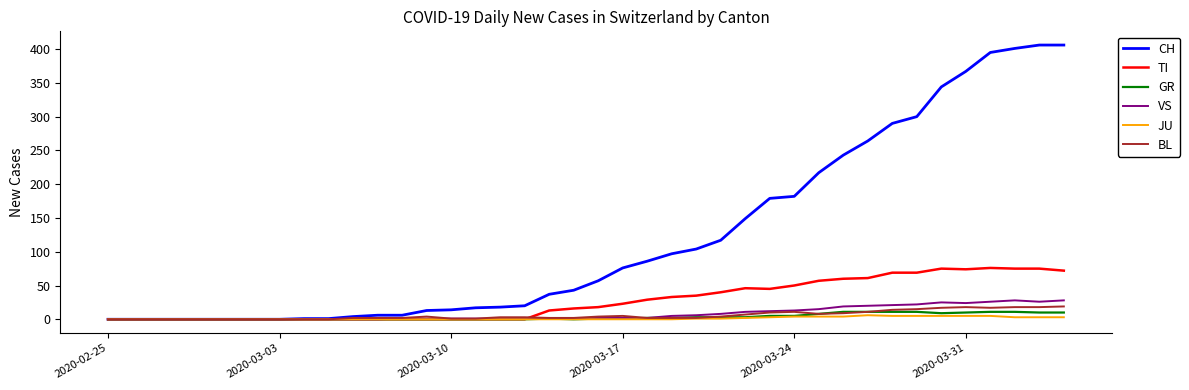

Which series has the widest spread of values?

CH